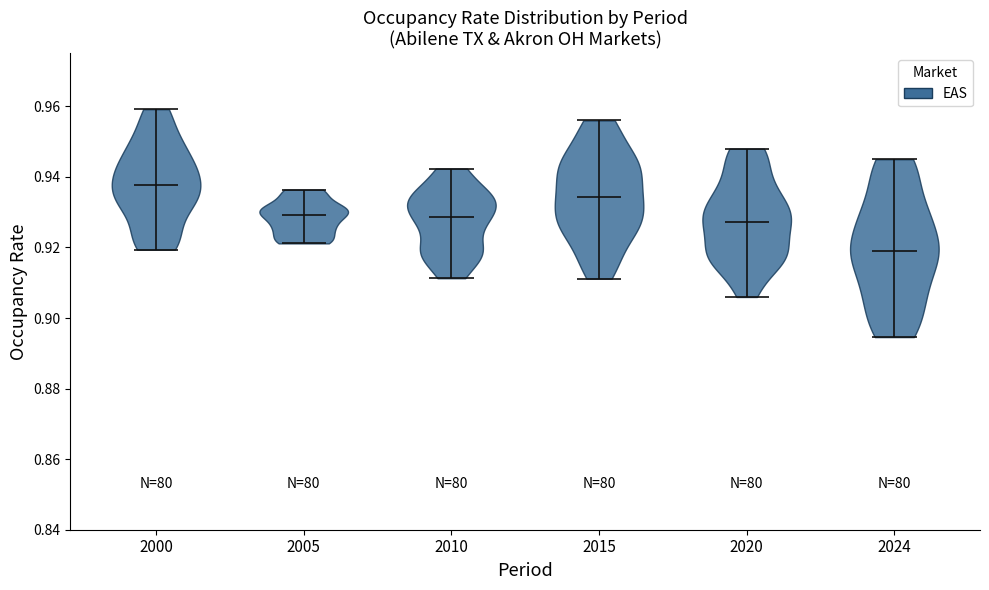

What is the lowest point the violin at x = 2024 reaches on the y-axis? The values are not printed on the chart, so give them approximately, as read against the axis.

0.894